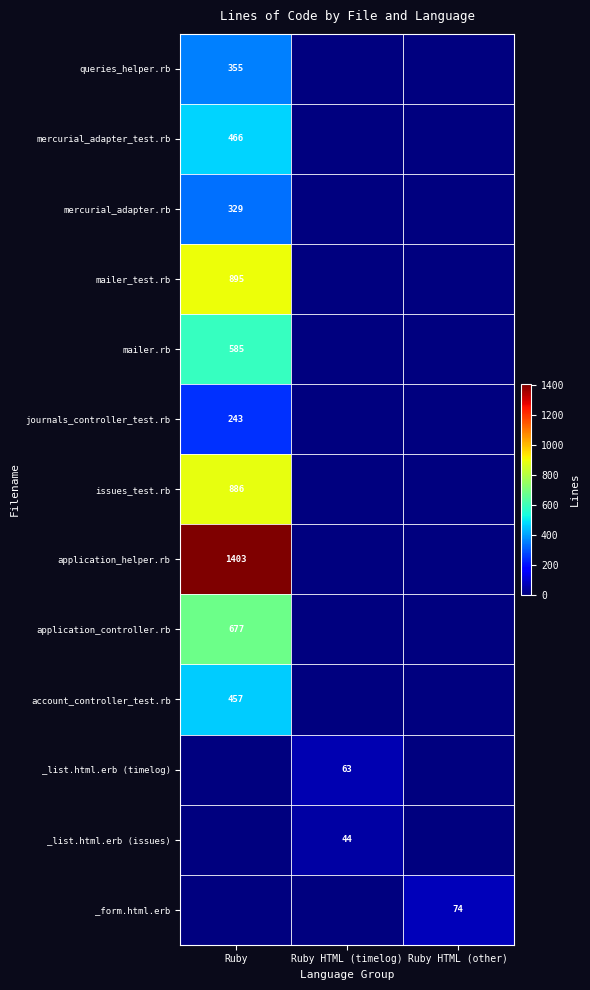

Is it true that issues_test.rb equals 536 at Ruby?

False